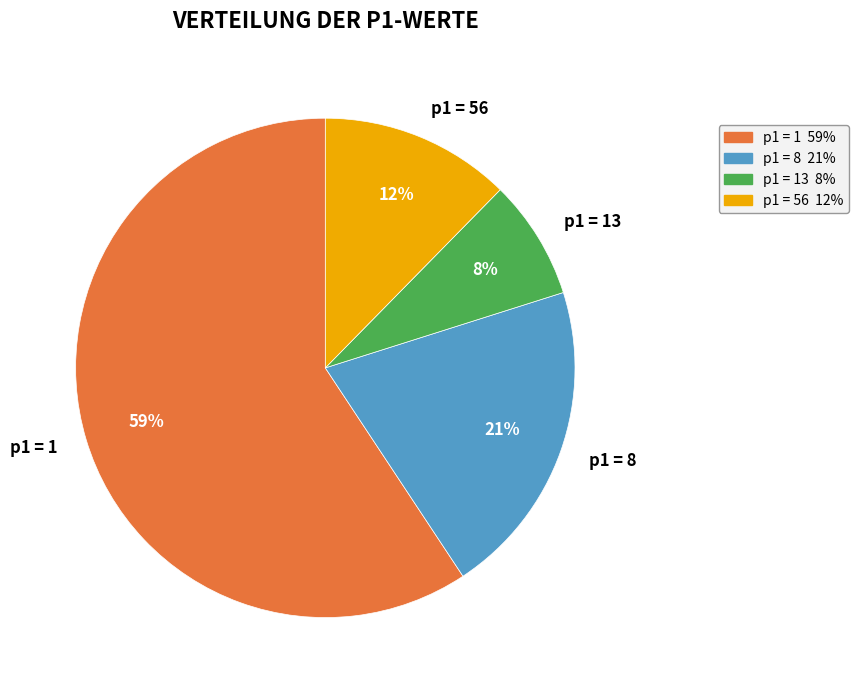

Count the number of slices in the pie.

4